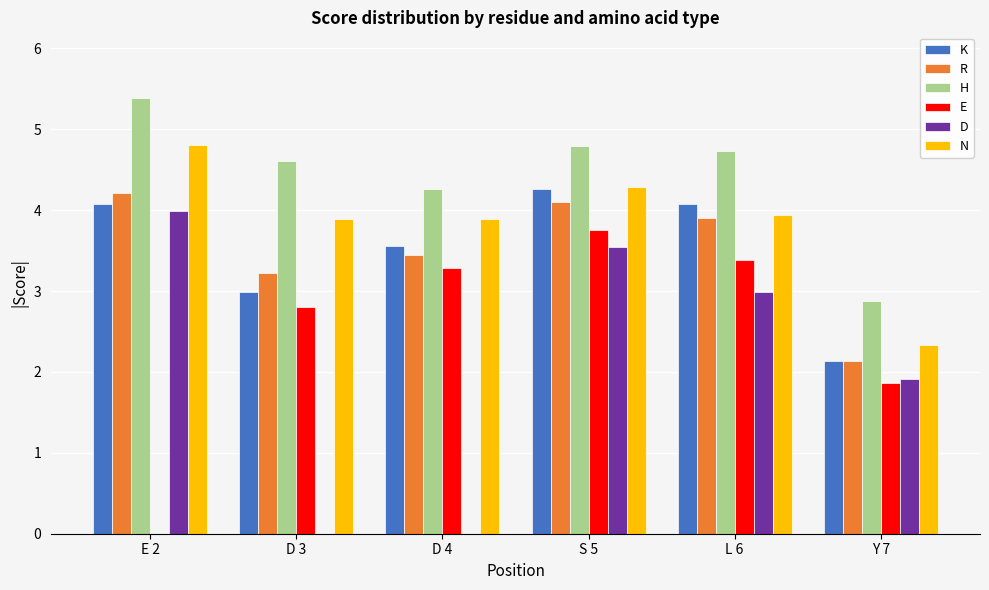

What is the maximum value for D?

4.0